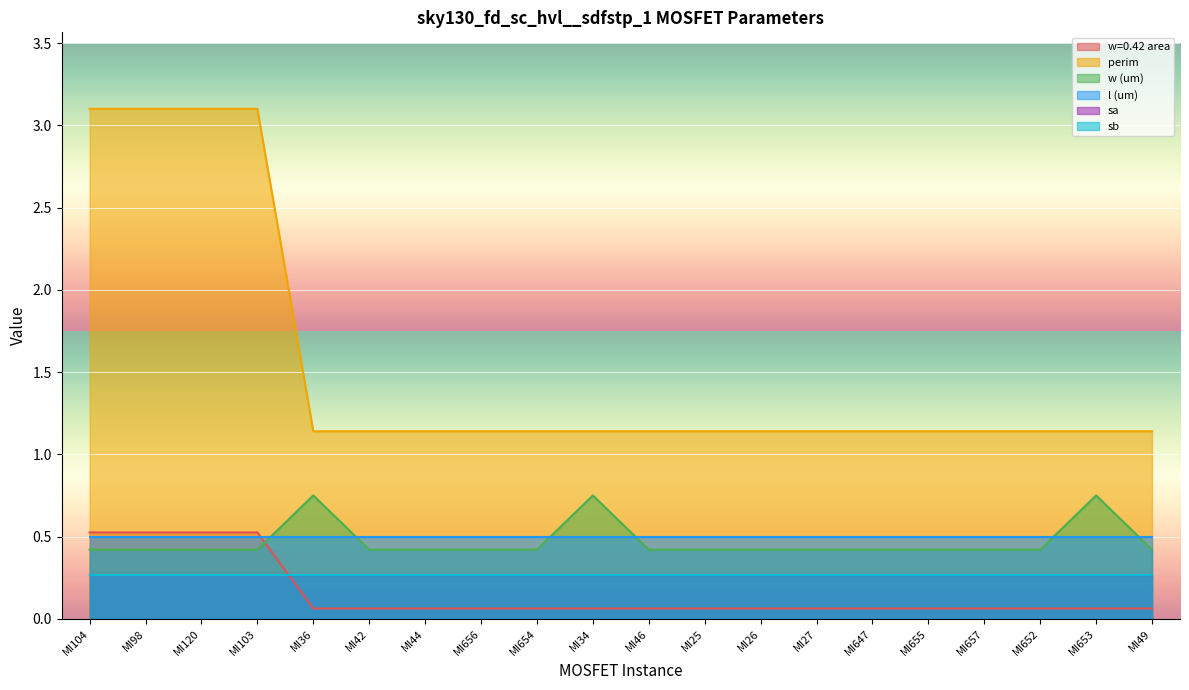

True or false: perim and w (um) intersect in this chart.

False